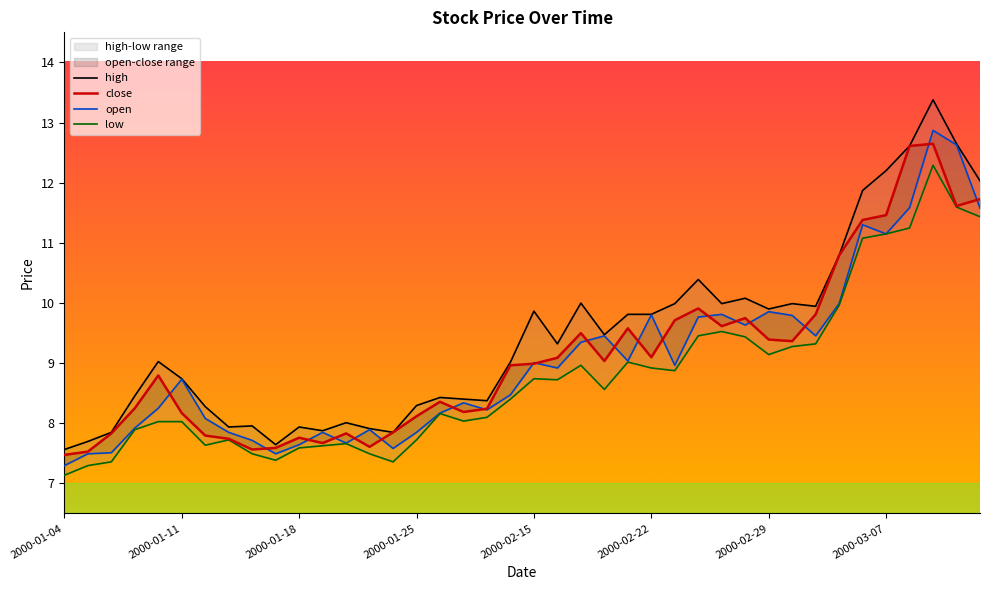

How many interior local valleys does the open series have?

10